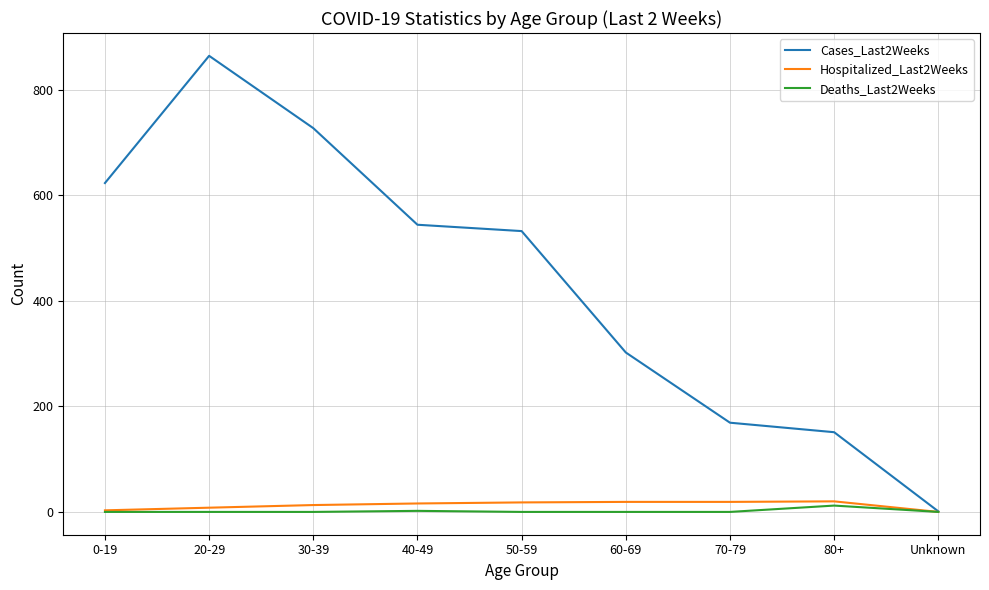

Does the chart display data point markers on the line(s)?

No